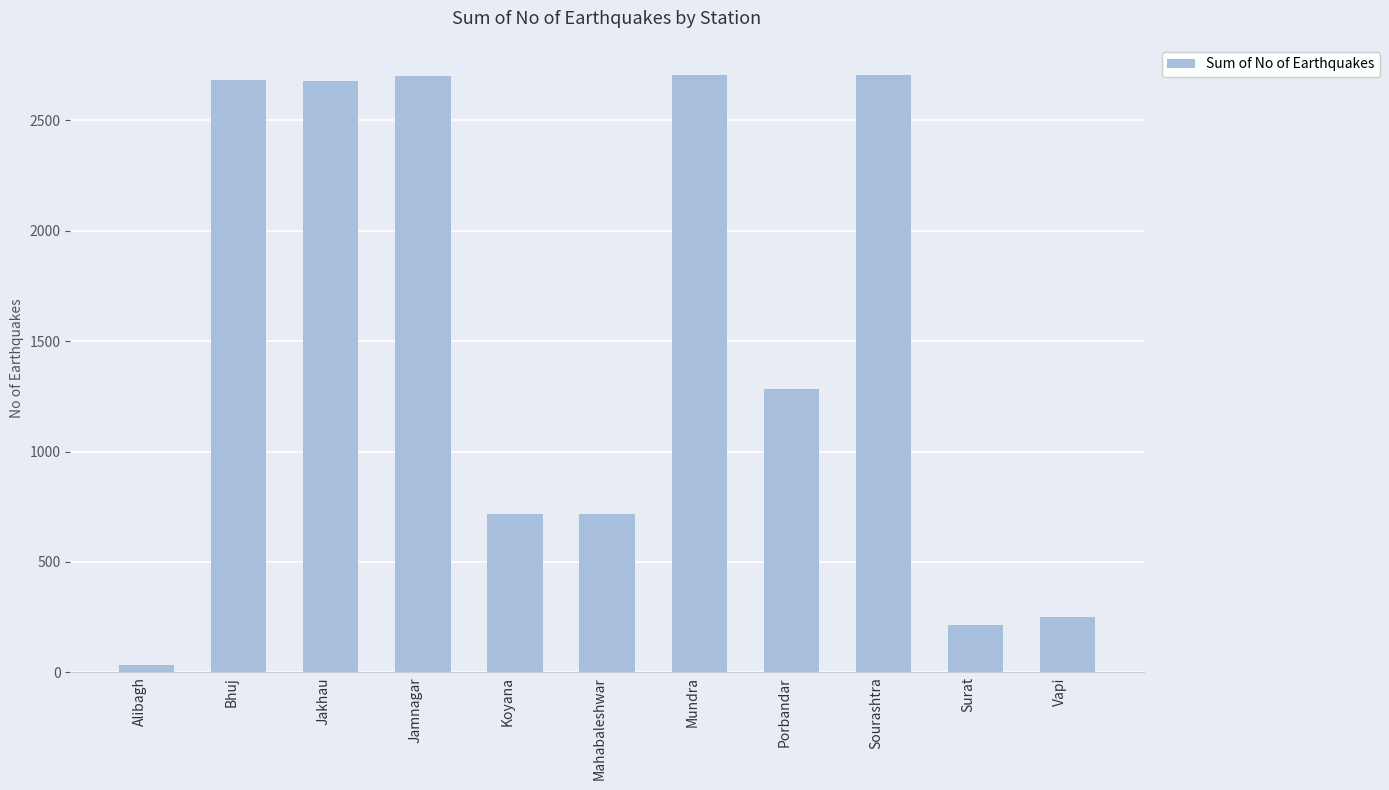

What is the sum of the values at Surat and Vapi?

468